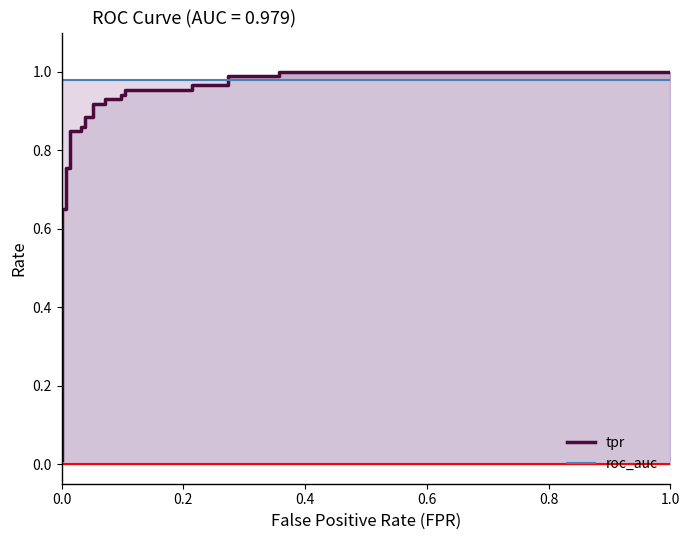

What is the maximum value for roc_auc?

1.0